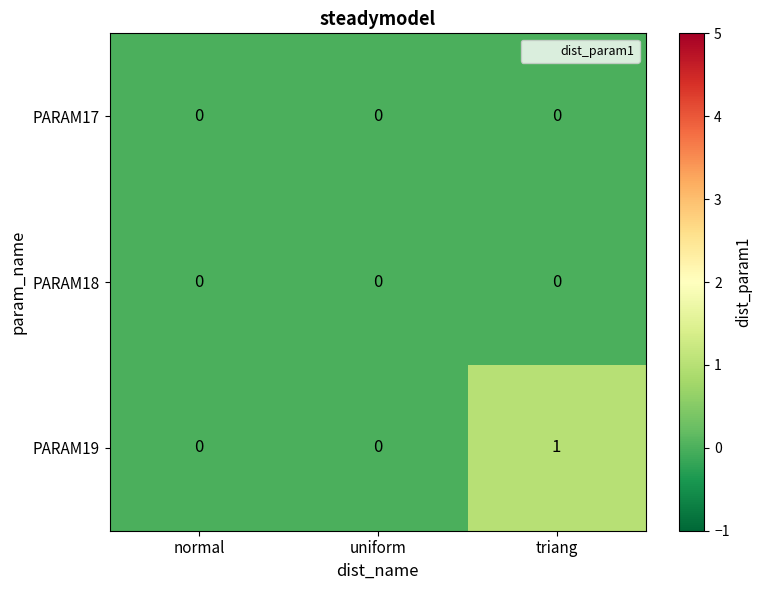

Which series changed the most between uniform and triang?

PARAM19